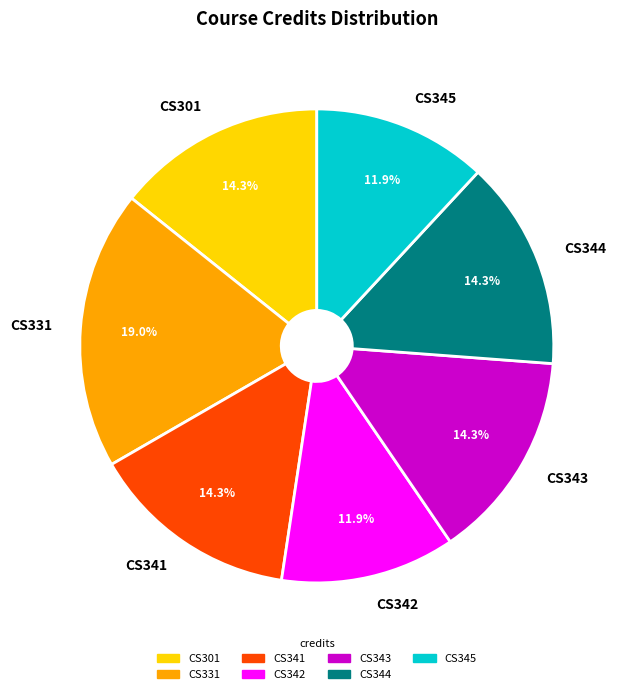

How many slices are in this pie chart?

7